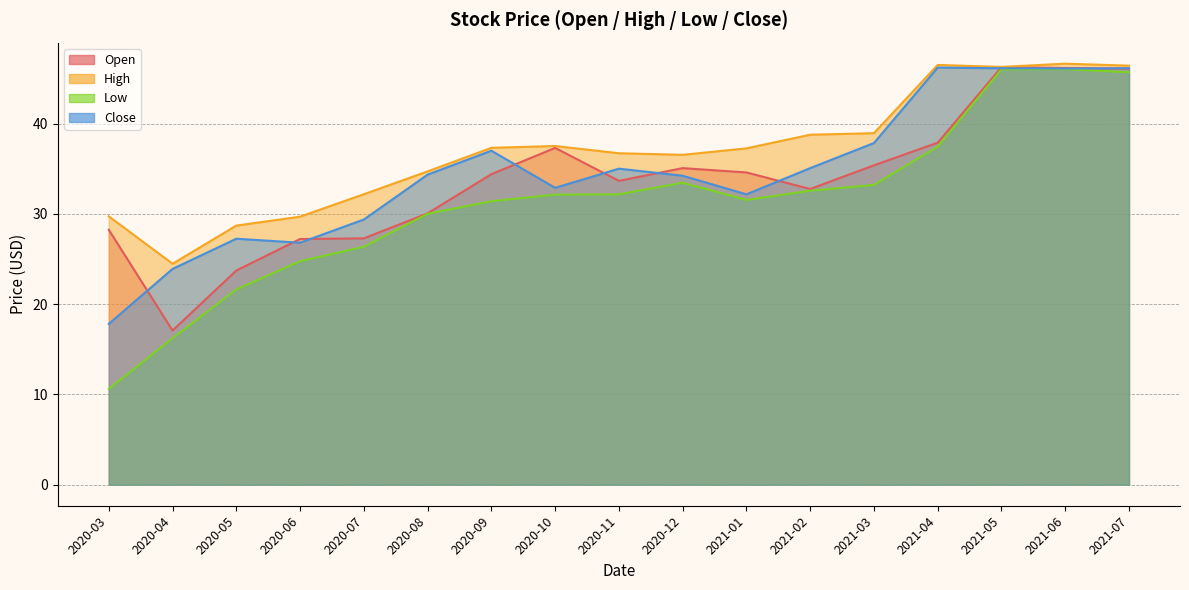

Which label corresponds to the smallest value in the chart?

2020-03